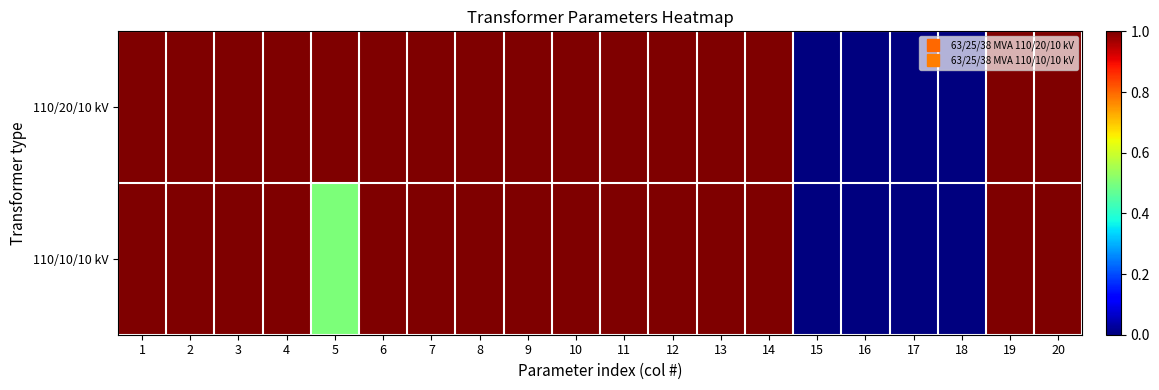

Which series changed the most between 10 and 14?

110/20/10 kV